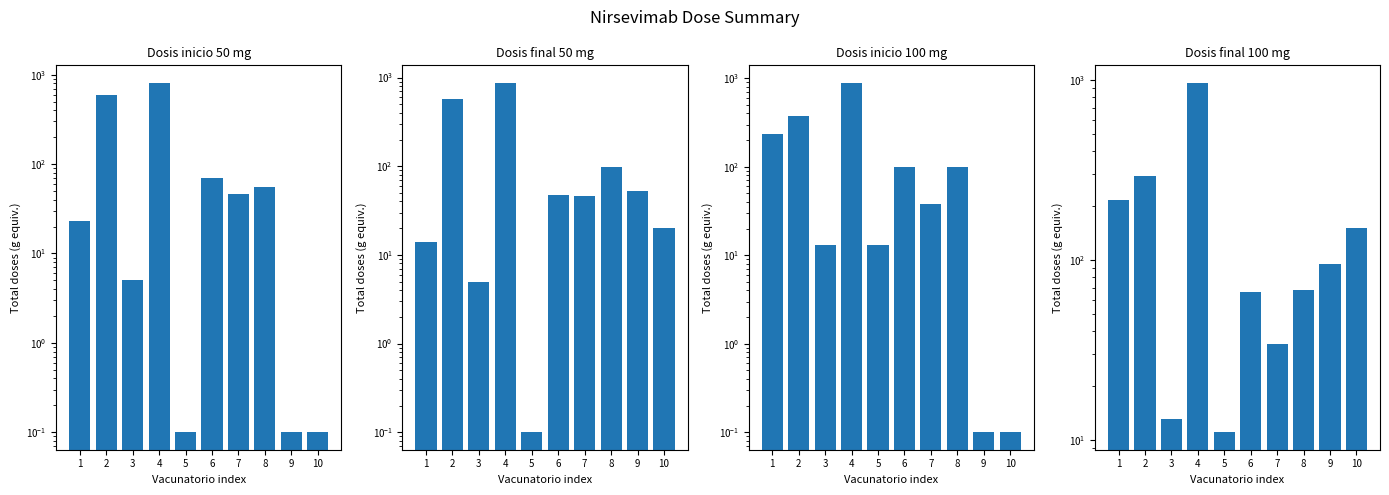

How many values in the Dosis final 50 mg series are below 47?

5